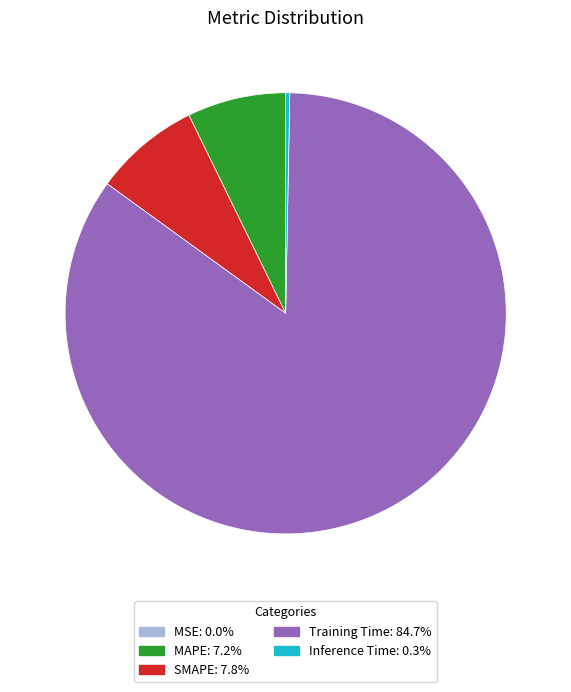

Does any single category account for the majority?

Yes